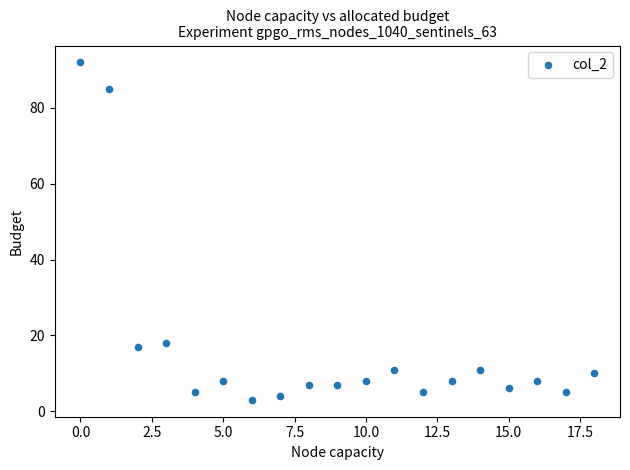

What is the range of Y values (max minus min)?

89